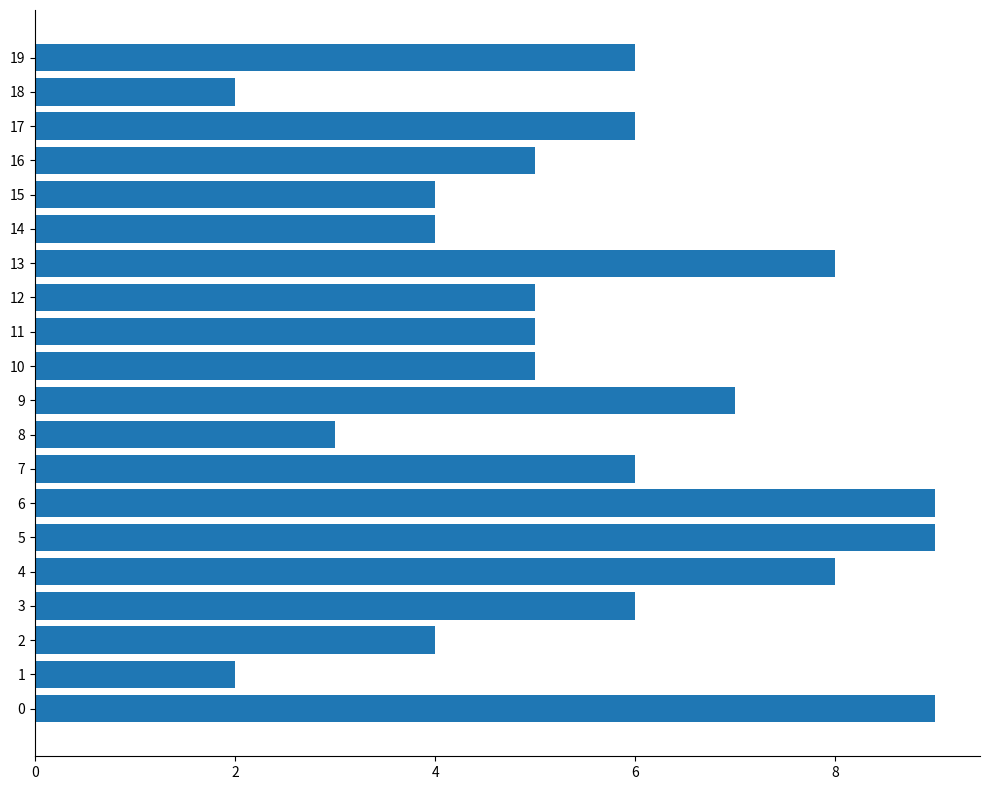

What is the change in value from 15 to 16?

+1